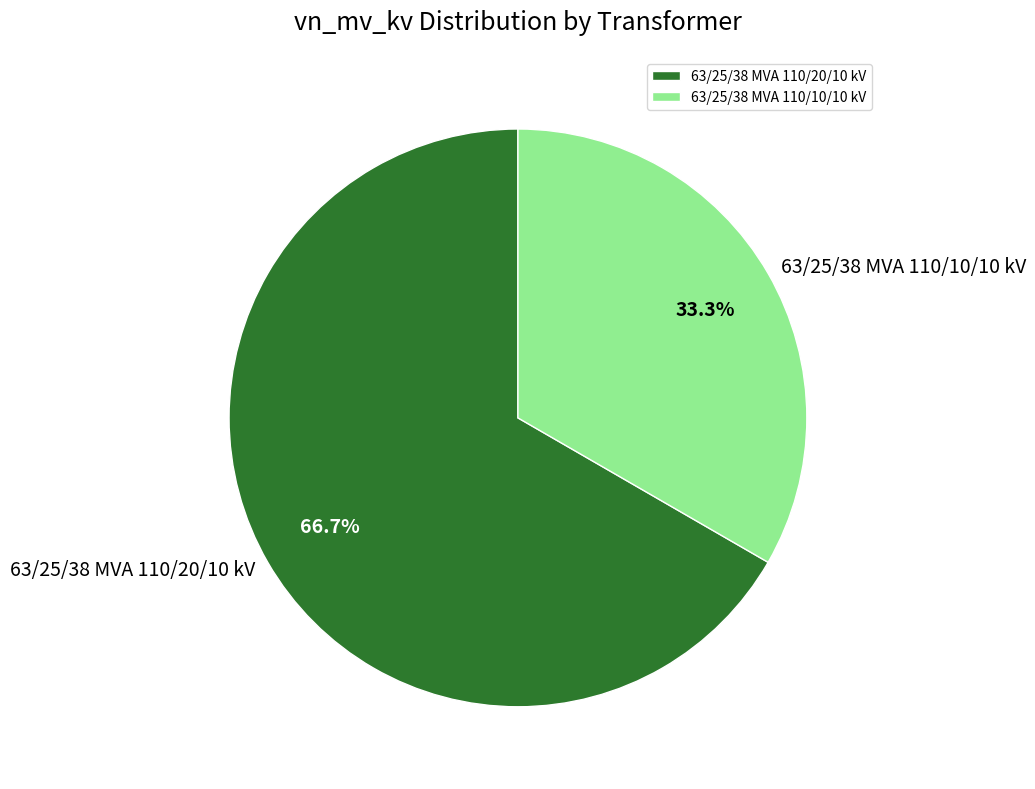

Combined, do 63/25/38 MVA 110/10/10 kV and 63/25/38 MVA 110/20/10 kV account for over 50%?

Yes